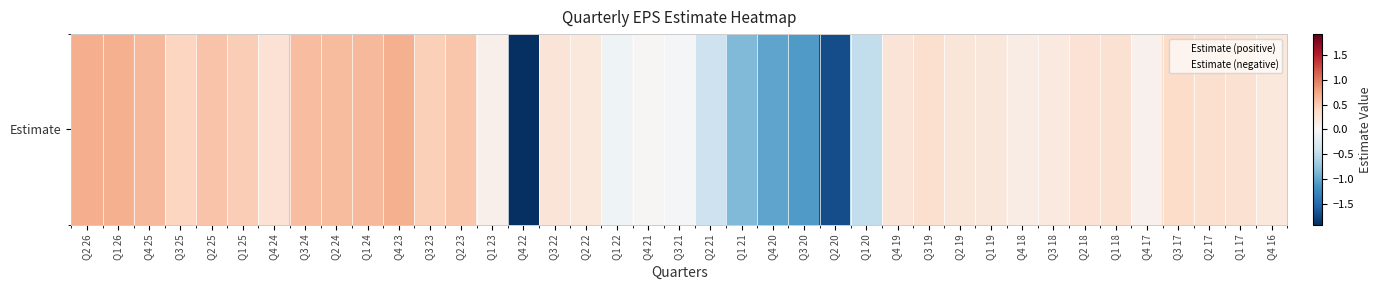

What is the difference between the maximum and minimum values?

2.6